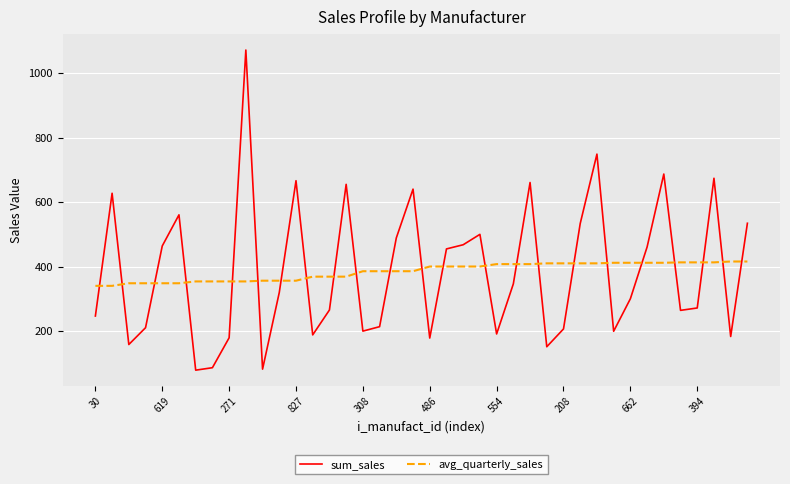

What is the difference between the maximum and minimum values in the sum_sales series?

992.3